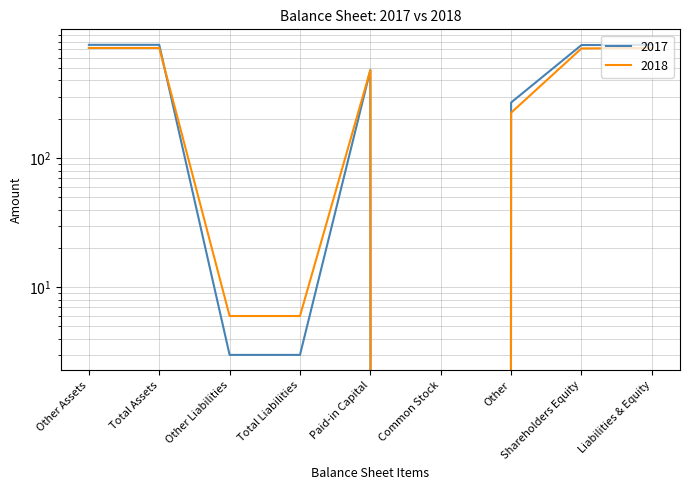

At which label does 2018 first exceed 482?

Other Assets